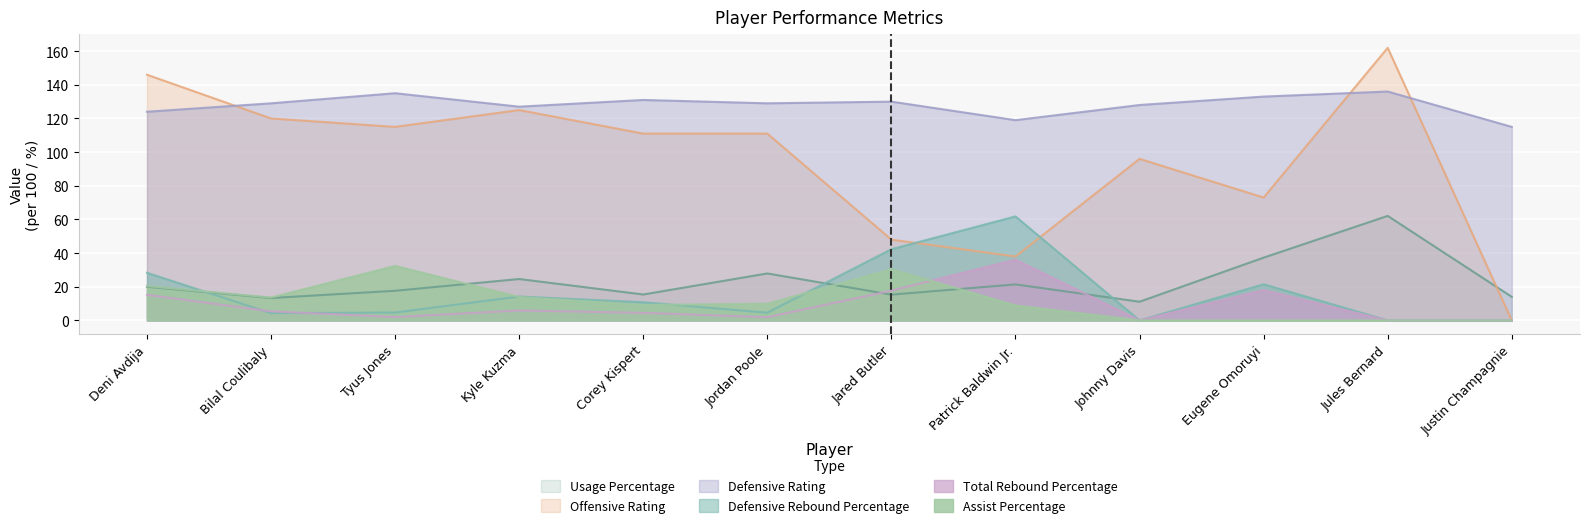

At which label is Defensive Rebound Percentage closest to 30?

Deni Avdija